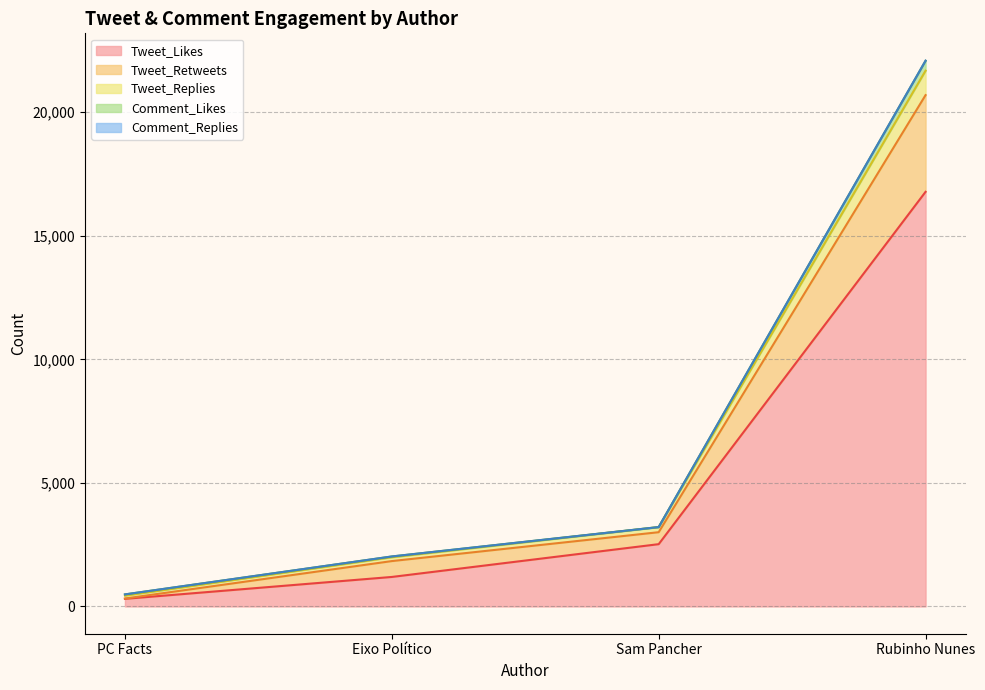

List the labels in order of Tweet_Replies value, largest first.

Rubinho Nunes, Sam Pancher, Eixo Político, PC Facts